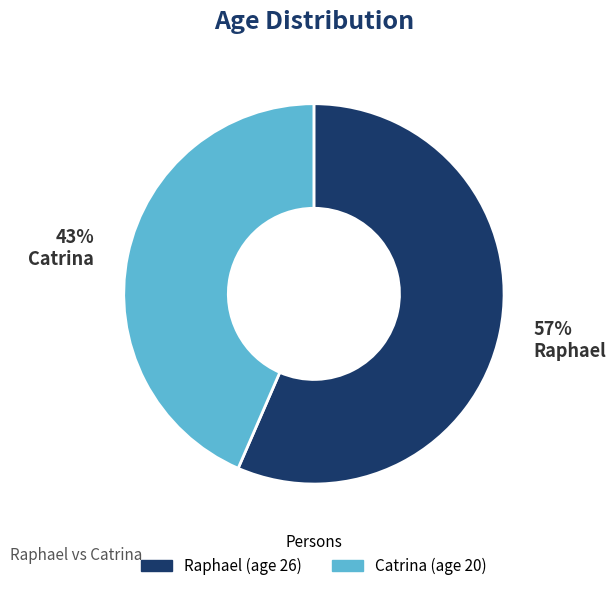

Rank the categories by value from lowest to highest.

Catrina, Raphael